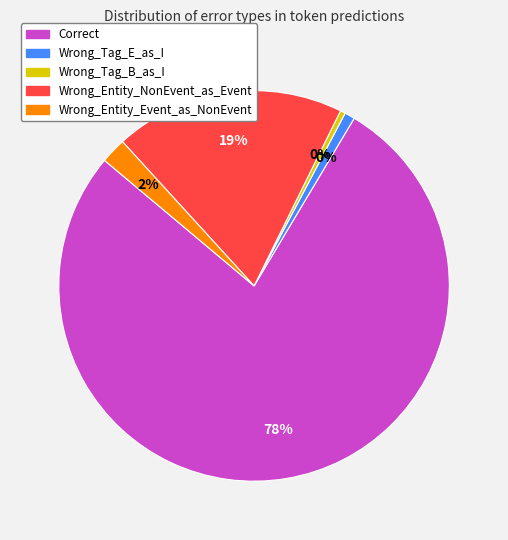

What is the largest slice in the pie chart?

Correct